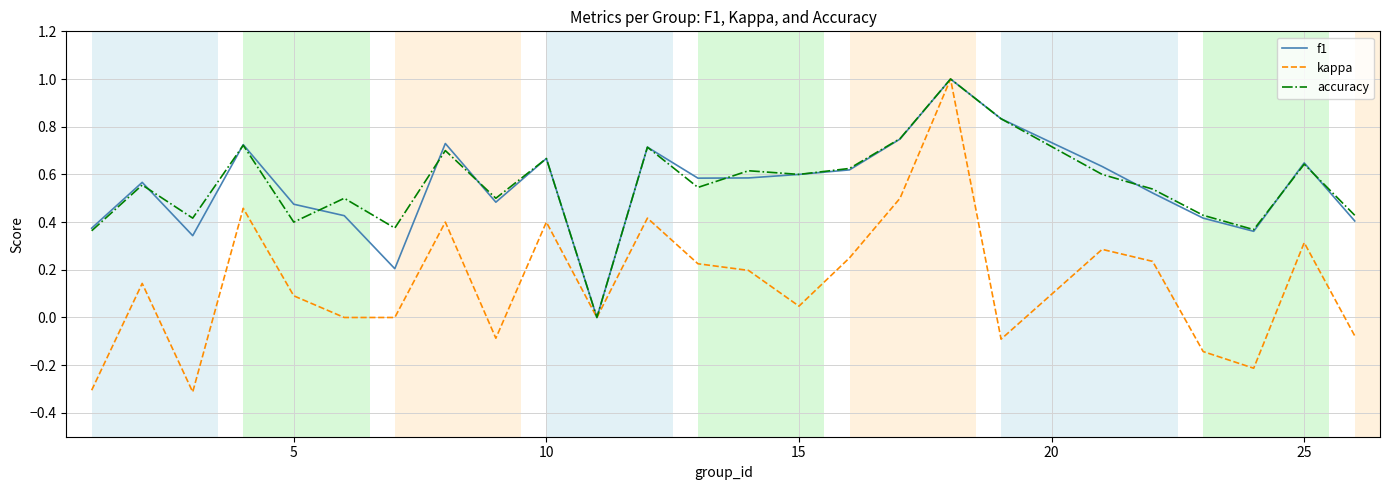

Which series has the largest range (max minus min)?

kappa